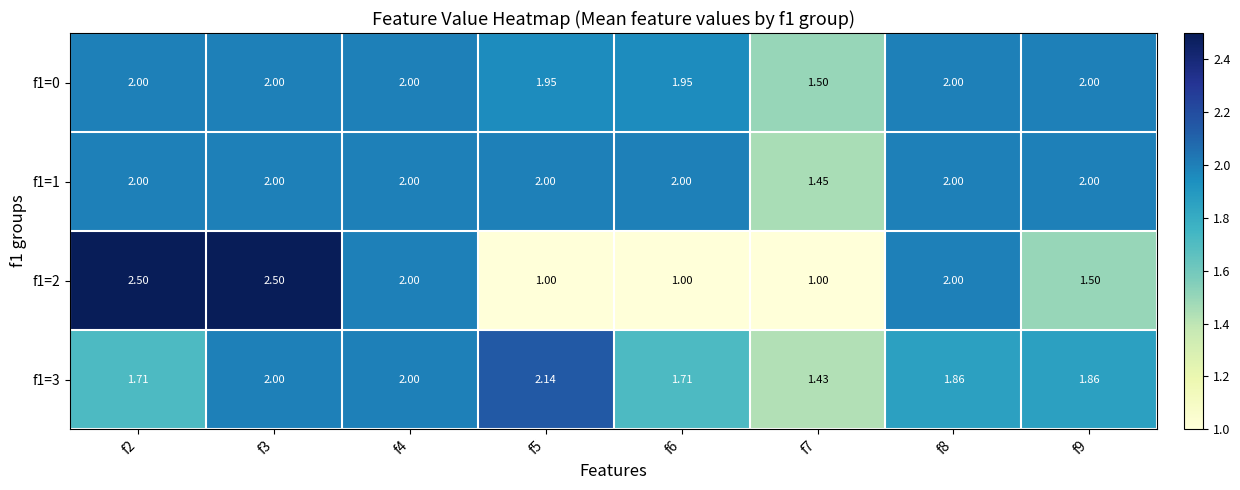

Count the number of categories in the chart.

8